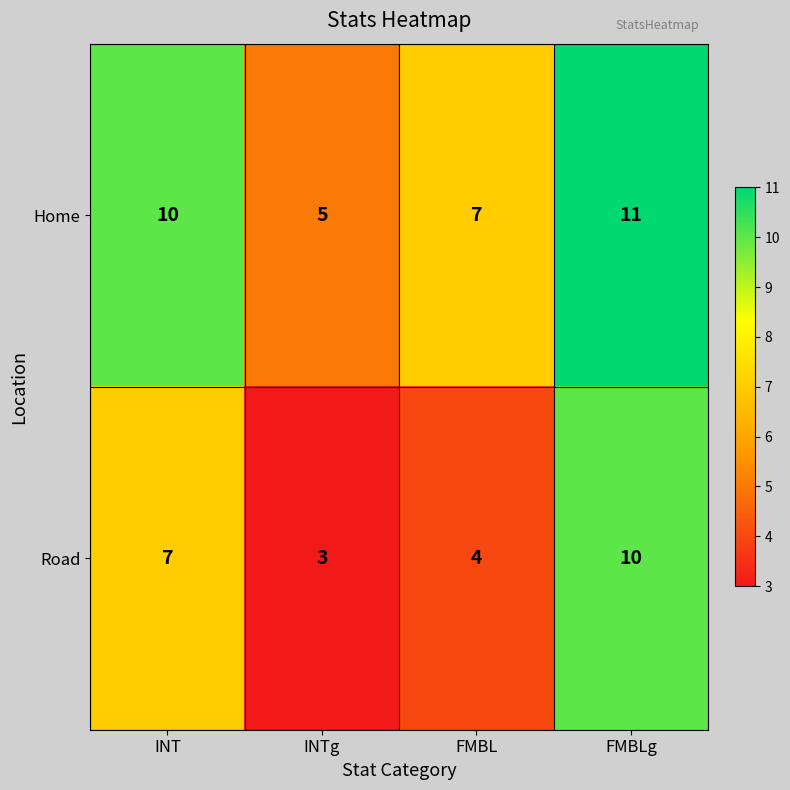

Reading right to left, extract all data points from this chart.

Home: FMBLg=11	FMBL=7	INTg=5	INT=10
Road: FMBLg=10	FMBL=4	INTg=3	INT=7